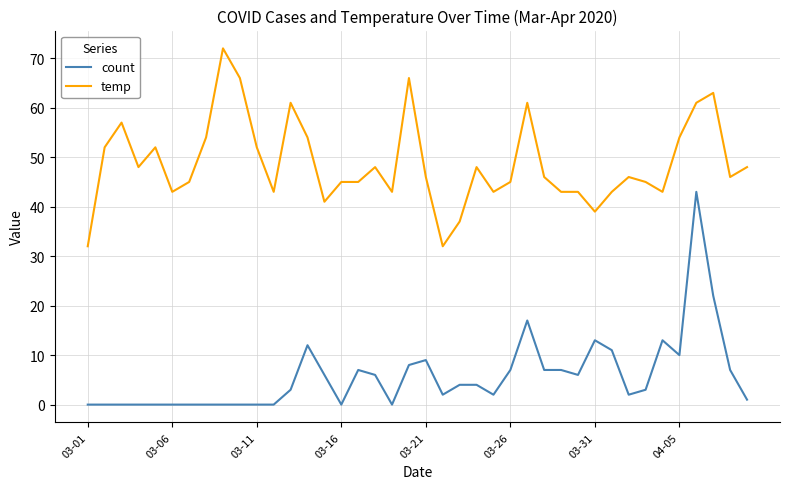

What is the average value of the count series?

6